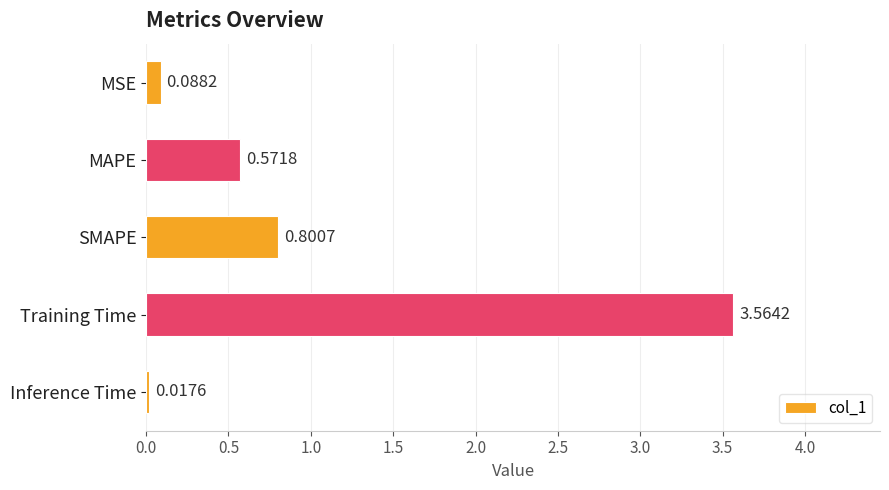

Rank the categories by value from lowest to highest.

Inference Time, MSE, MAPE, SMAPE, Training Time